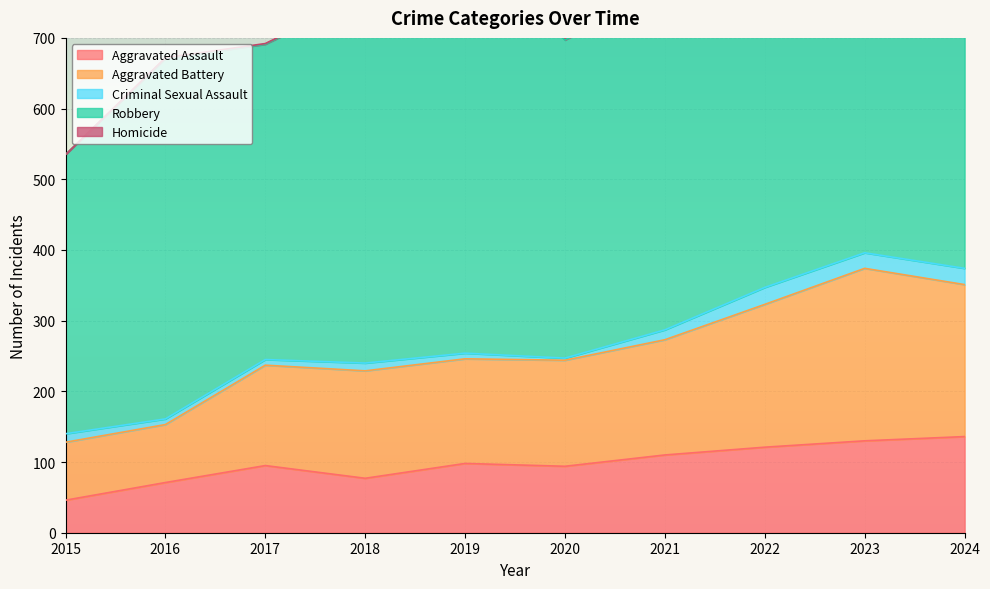

In Aggravated Battery, how many points are lower than both neighbors (excluding endpoints)?

1